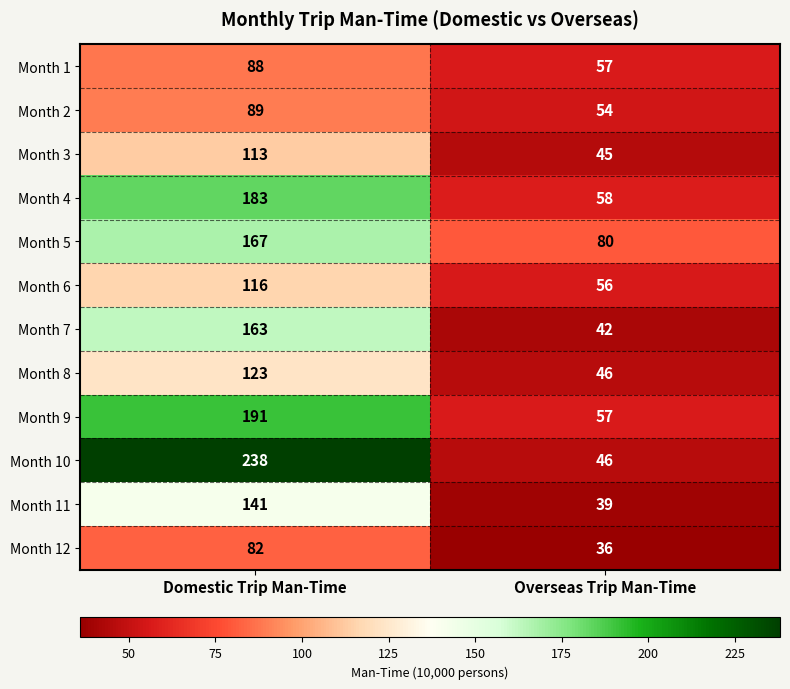

What is the difference between the Month 1 values at Overseas Trip Man-Time and Domestic Trip Man-Time?

31